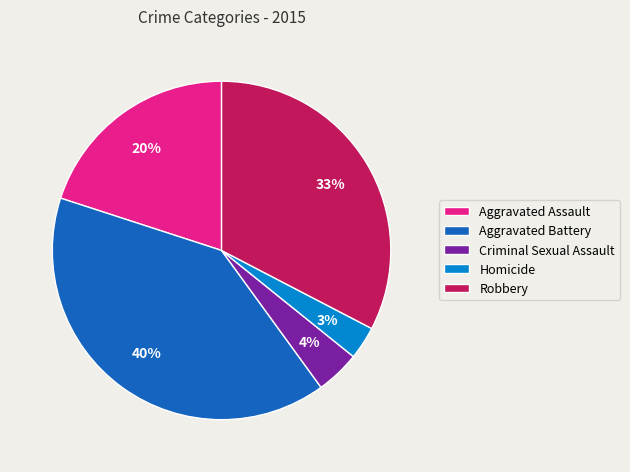

Which has a higher value, Criminal Sexual Assault or Robbery?

Robbery